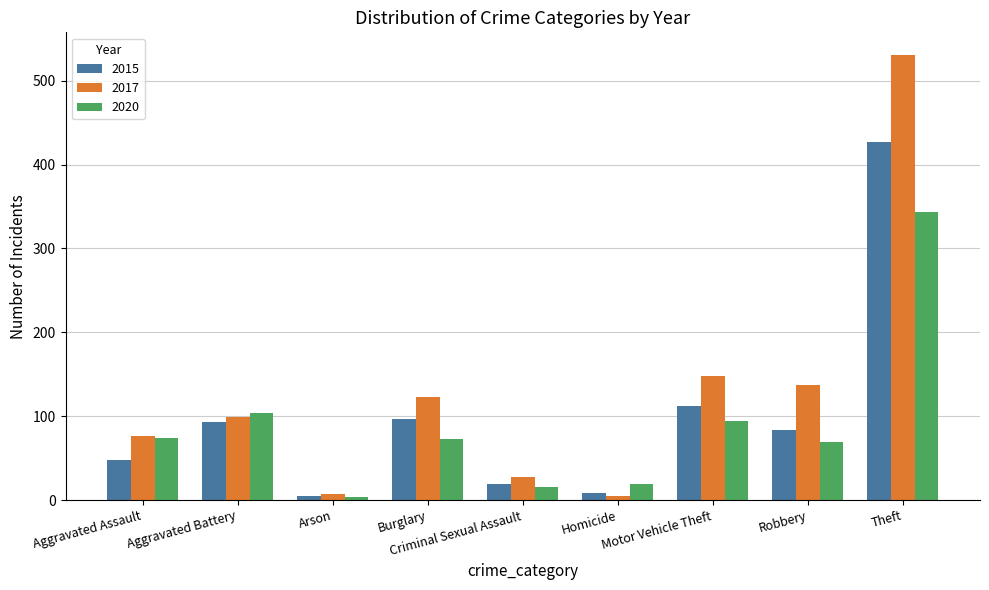

How many bars are there in each group?

3